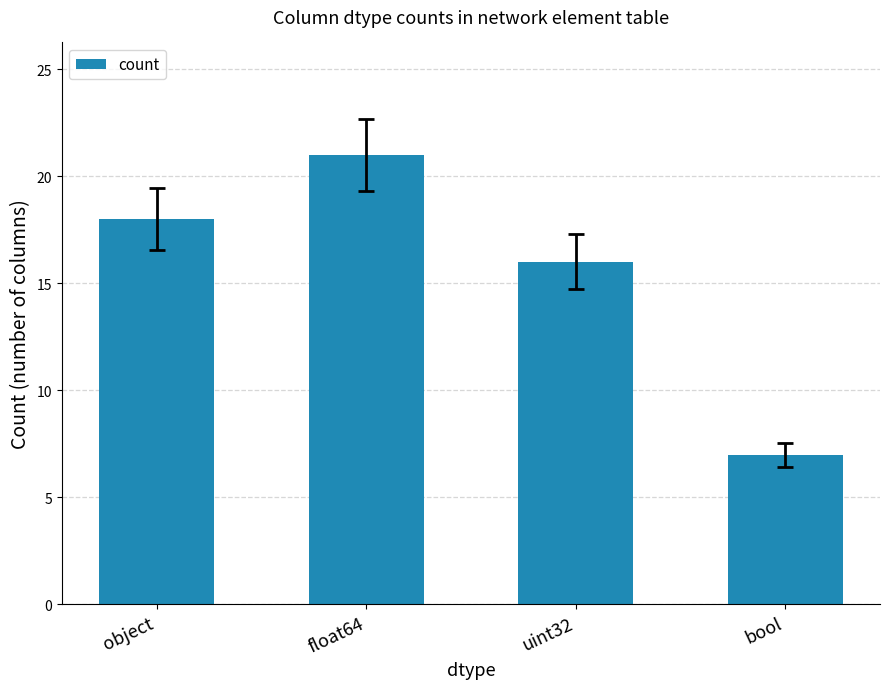

What value does the data have at object, to the nearest 5?

20